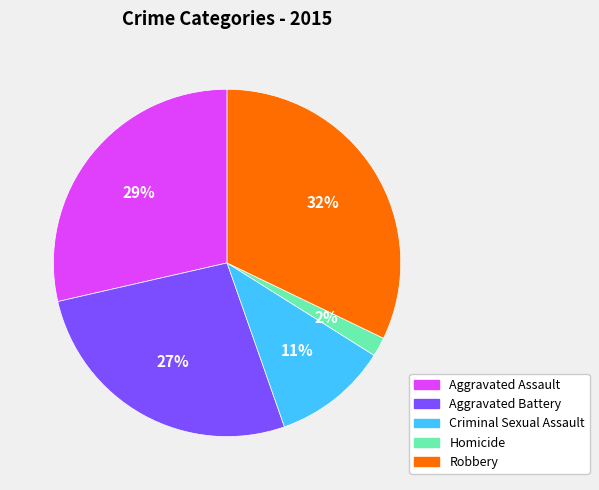

How many segments does this pie chart have?

5